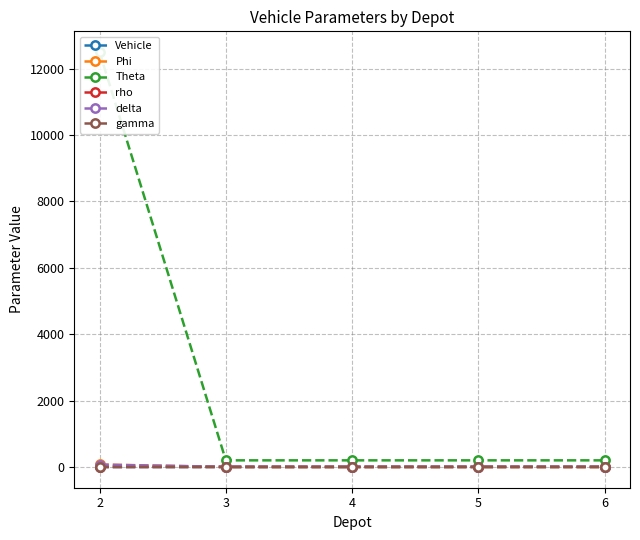

Rank the series at 5 from highest to lowest value.

Theta, delta, Vehicle, rho, Phi, gamma